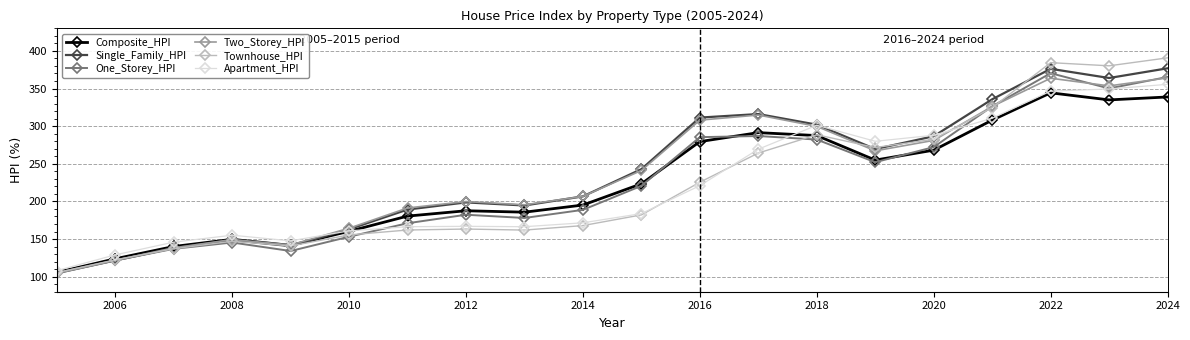

How many times do Two_Storey_HPI and Apartment_HPI cross each other?

3